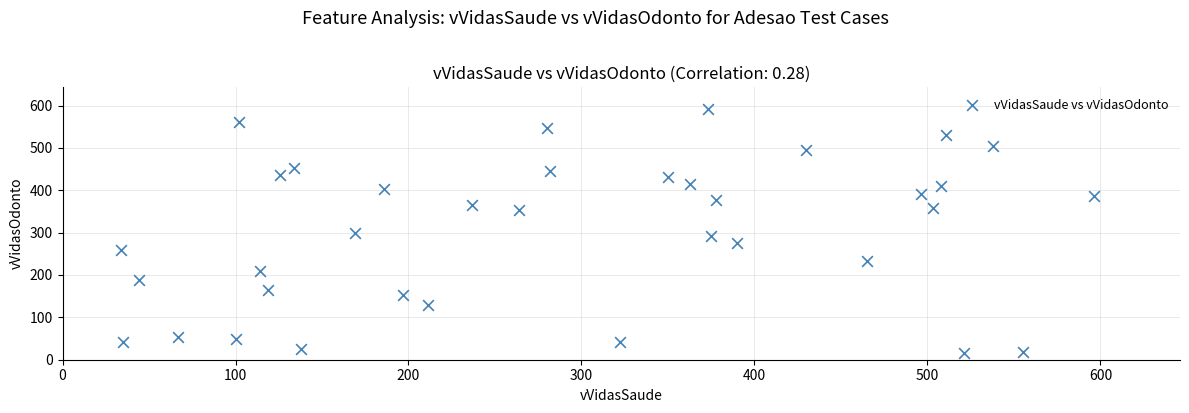

What is the range of X values (max minus min)?

562